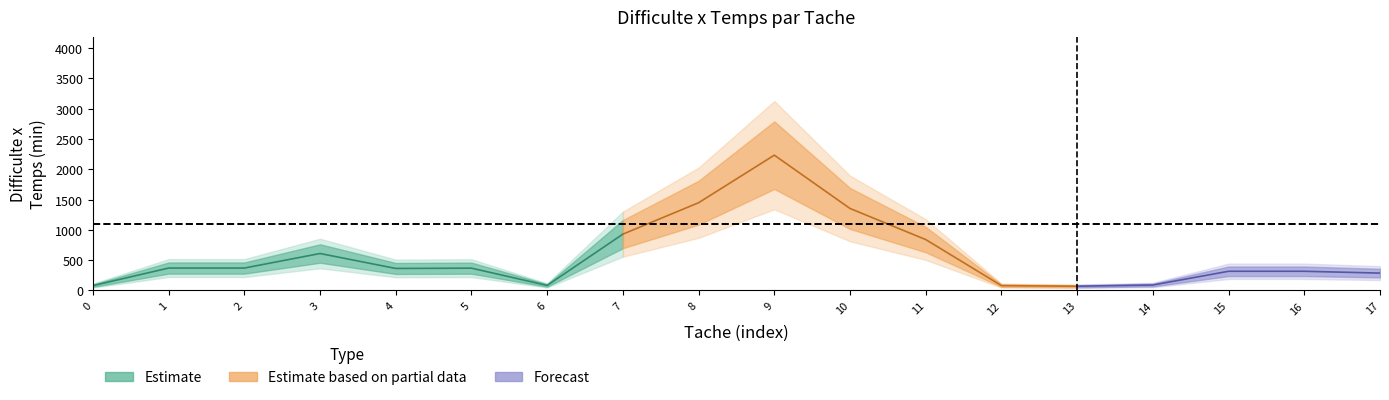

True or false: Difficulte_x_Temps has more than 2 interior local peaks.

True